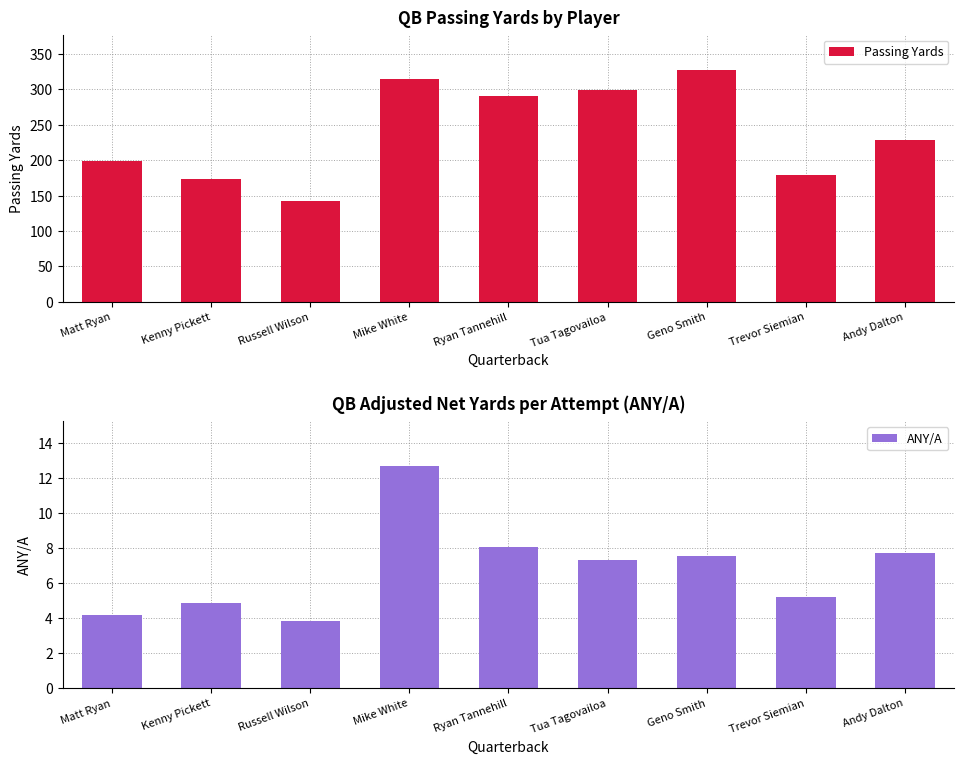

Which series has the largest total across all categories?

Passing Yards